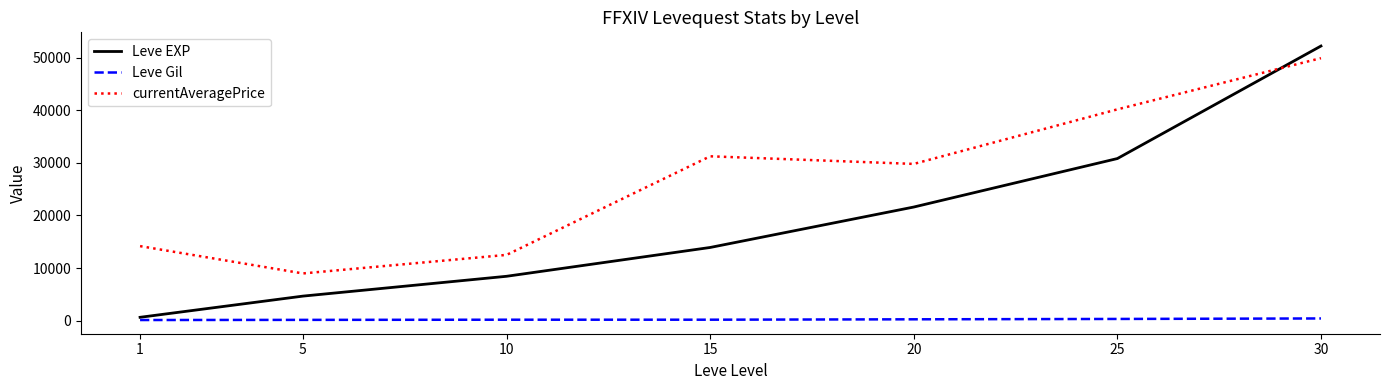

True or false: currentAveragePrice and Leve Gil cross at least once.

False